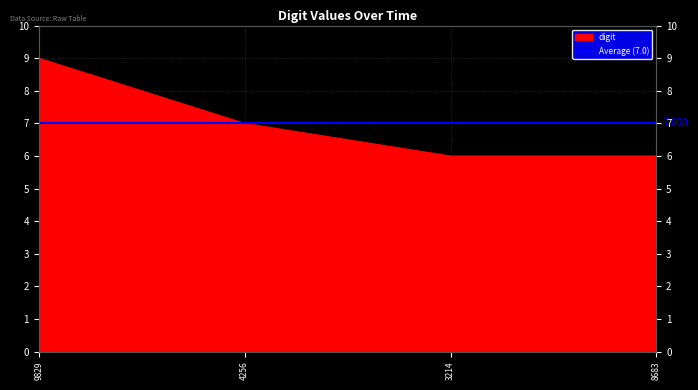

What is the difference between the maximum and minimum values?

3